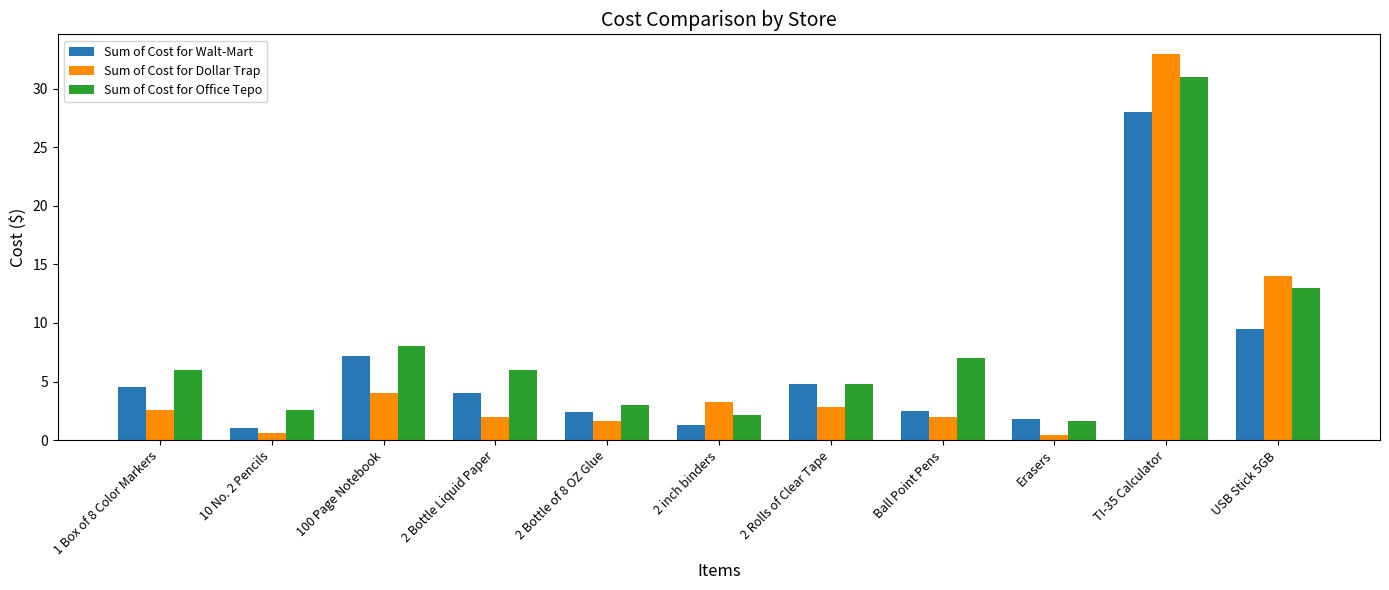

At which category is the sum across all series the highest?

TI-35 Calculator